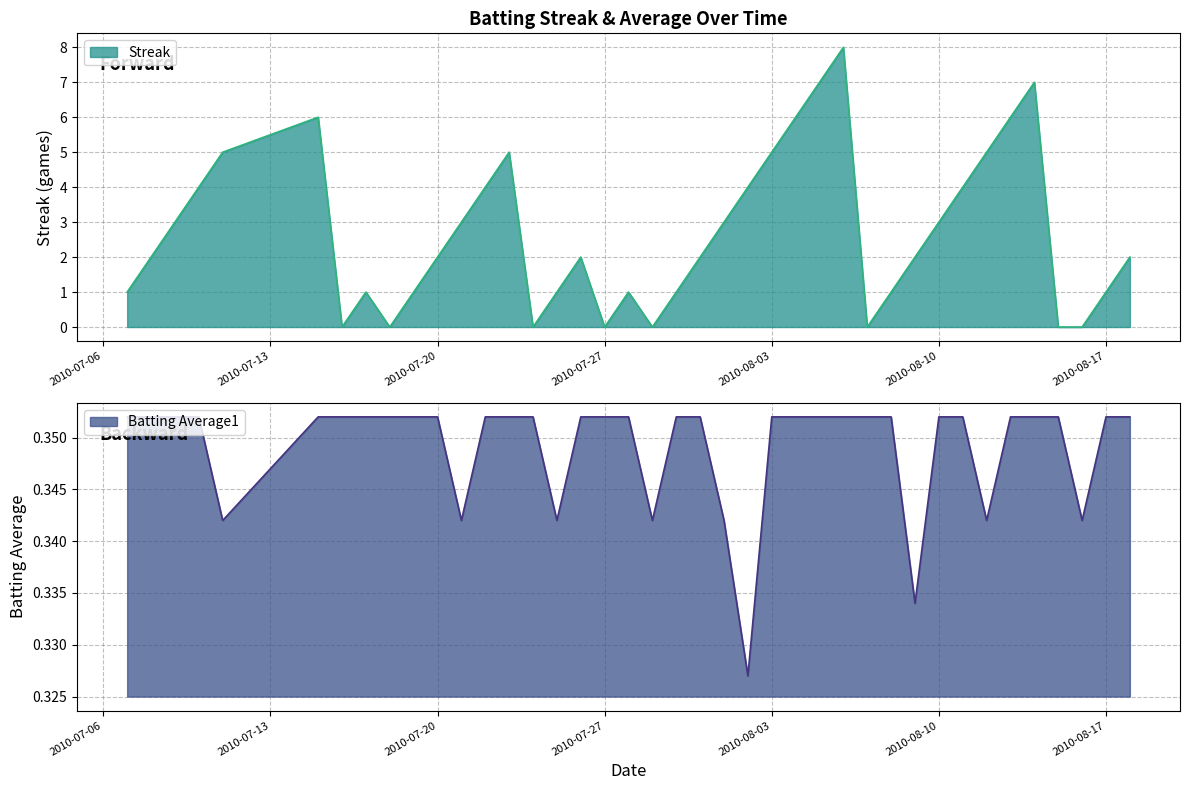

How many positive values does the Streak series have?

32